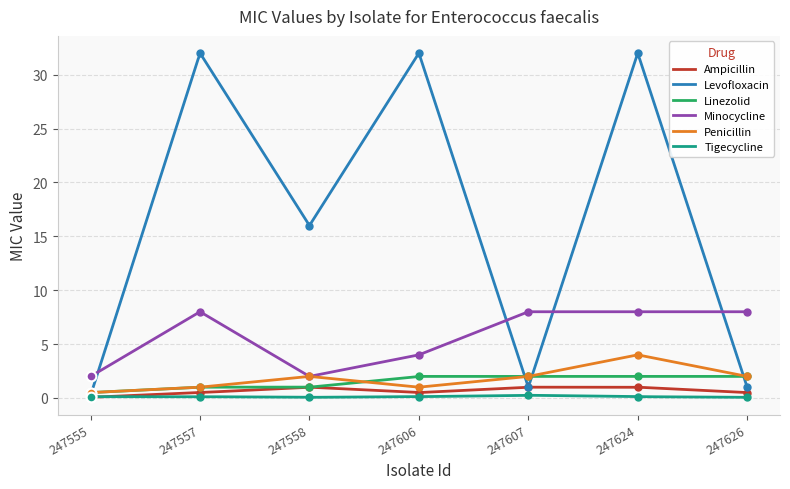

Reading right to left, transcribe all the data shown in this chart.

Ampicillin: 247626=0.5	247624=1.0	247607=1.0	247606=0.5	247558=1.0	247557=0.5	247555=0.1
Levofloxacin: 247626=1.0	247624=32.0	247607=1.0	247606=32.0	247558=16.0	247557=32.0	247555=0.2
Linezolid: 247626=2.0	247624=2.0	247607=2.0	247606=2.0	247558=1.0	247557=1.0	247555=0.5
Minocycline: 247626=8.0	247624=8.0	247607=8.0	247606=4.0	247558=2.0	247557=8.0	247555=2.0
Penicillin: 247626=2.0	247624=4.0	247607=2.0	247606=1.0	247558=2.0	247557=1.0	247555=0.5
Tigecycline: 247626=0.1	247624=0.1	247607=0.2	247606=0.1	247558=0.1	247557=0.1	247555=0.1